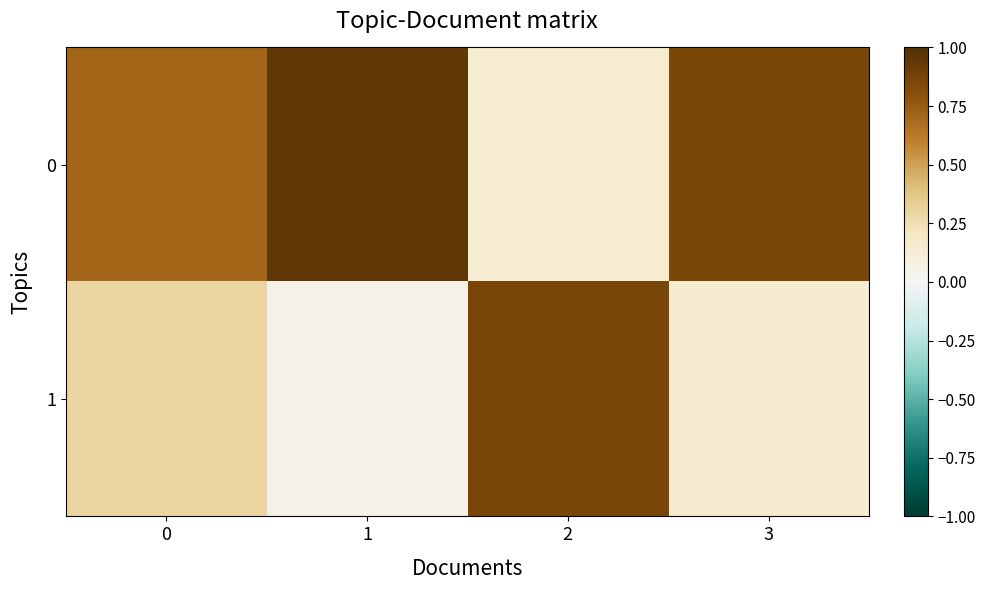

What is the difference between the highest and lowest values at 3?

0.7